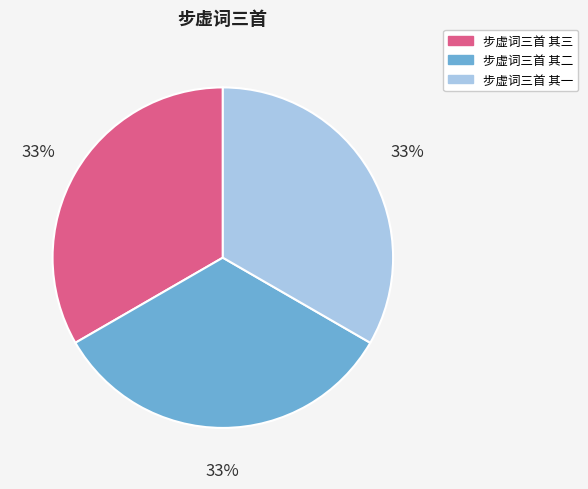

True or false: 步虚词三首 其二 accounts for 33% of the total.

True